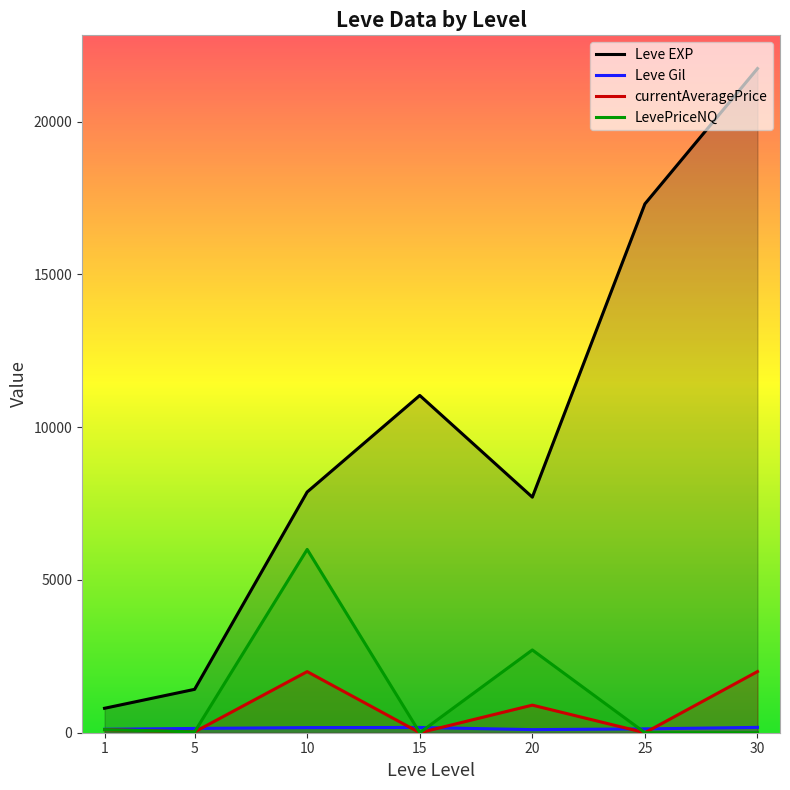

What is the difference between the maximum and minimum values in the Leve EXP series?

20940